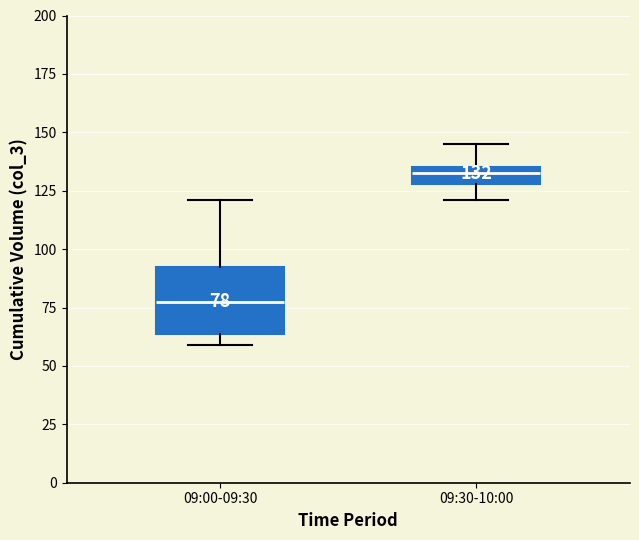

Which box is the tallest, from its lower edge to its upper edge?

09:00-09:30